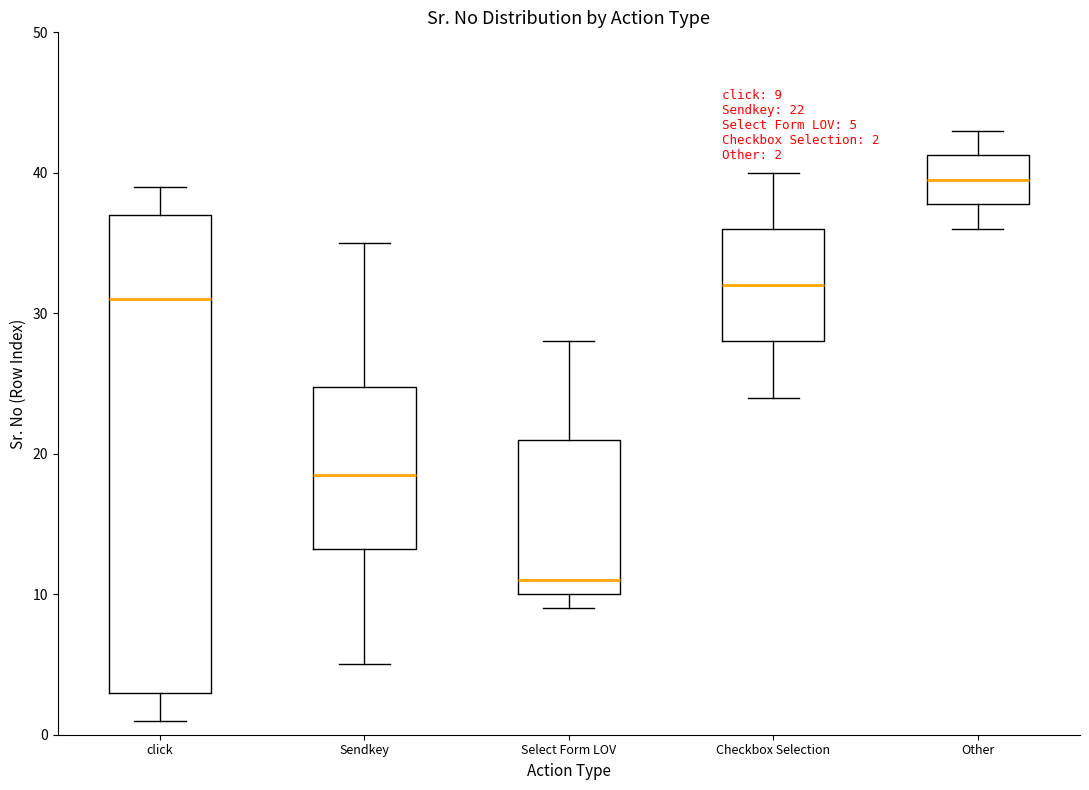

Which box has the lowest median line?

Select Form LOV